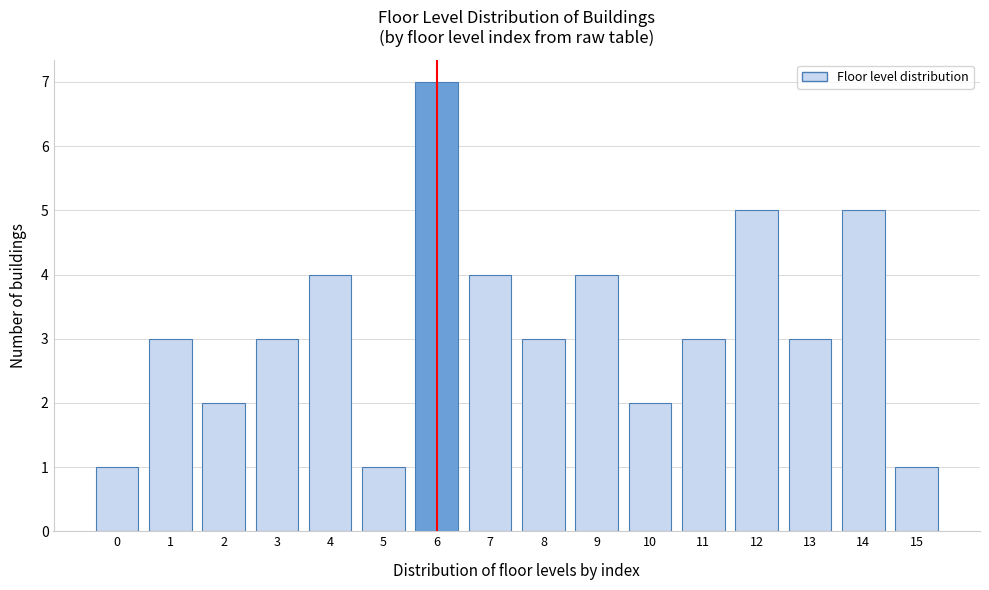

Reading left to right, list all the values displayed in this chart.

1	3	2	3	4	1	7	4	3	4	2	3	5	3	5	1